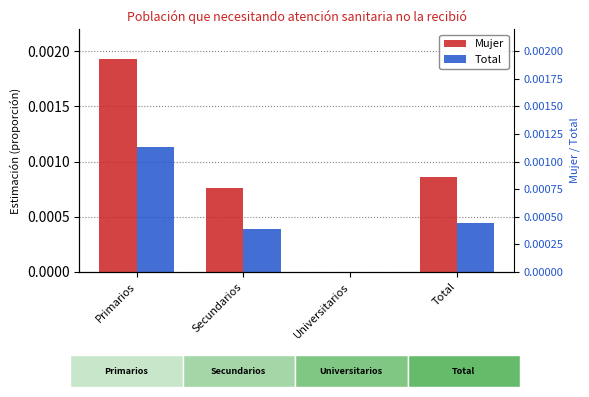

Does the chart contain any negative values?

No